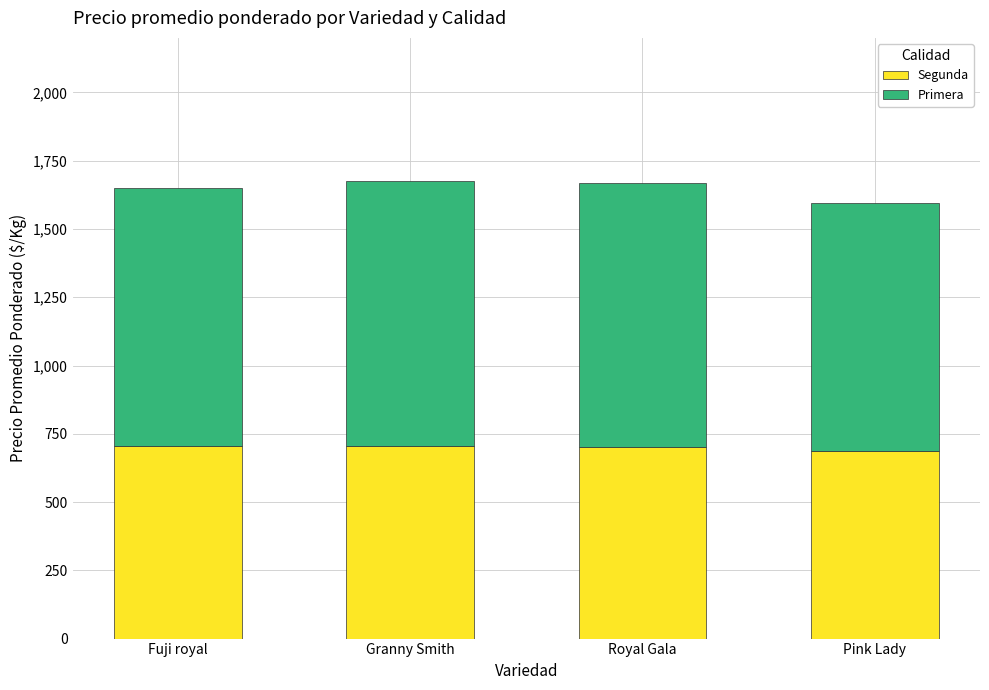

How many bars are there in total?

4